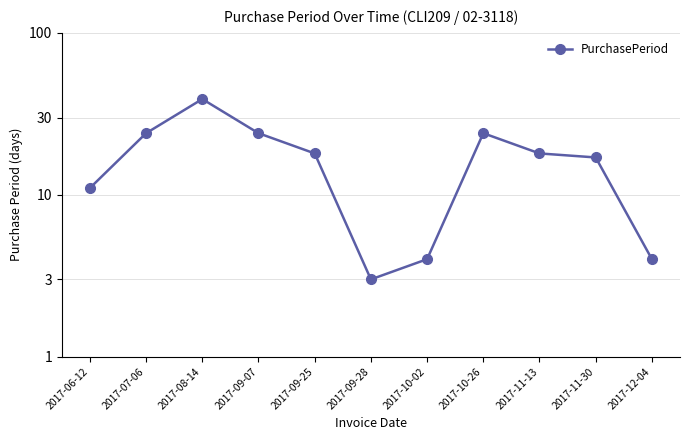

At which label is the value closest to 21?

2017-07-06